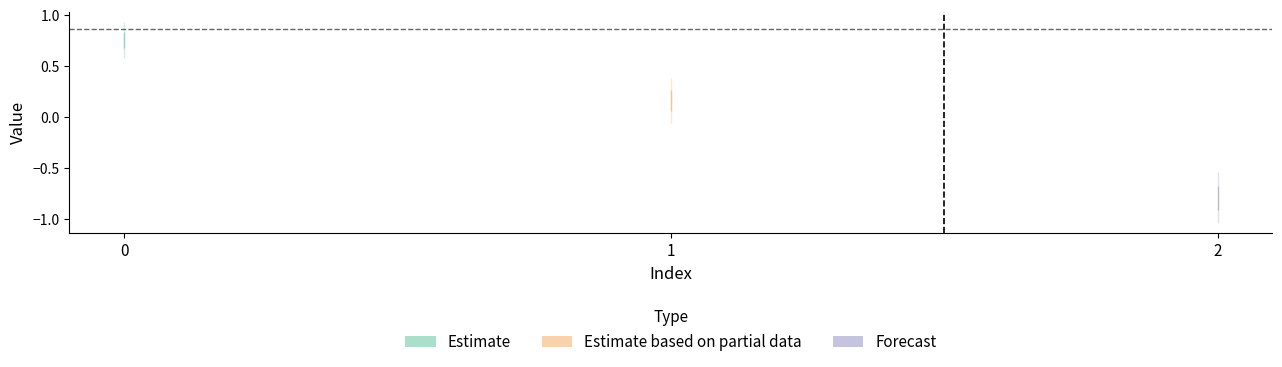

What is the value of the col_2 point at the 2nd from the left?

0.2